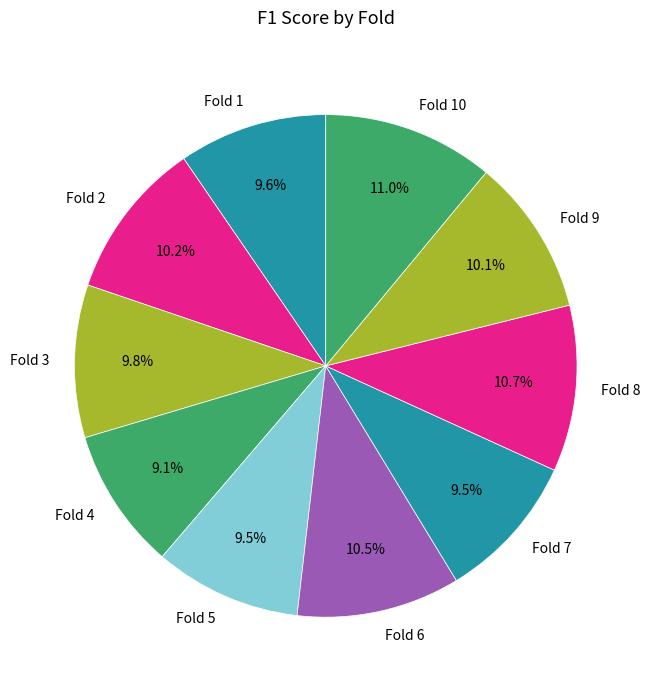

The Fold 9 slice represents 17% of the pie. True or false?

False